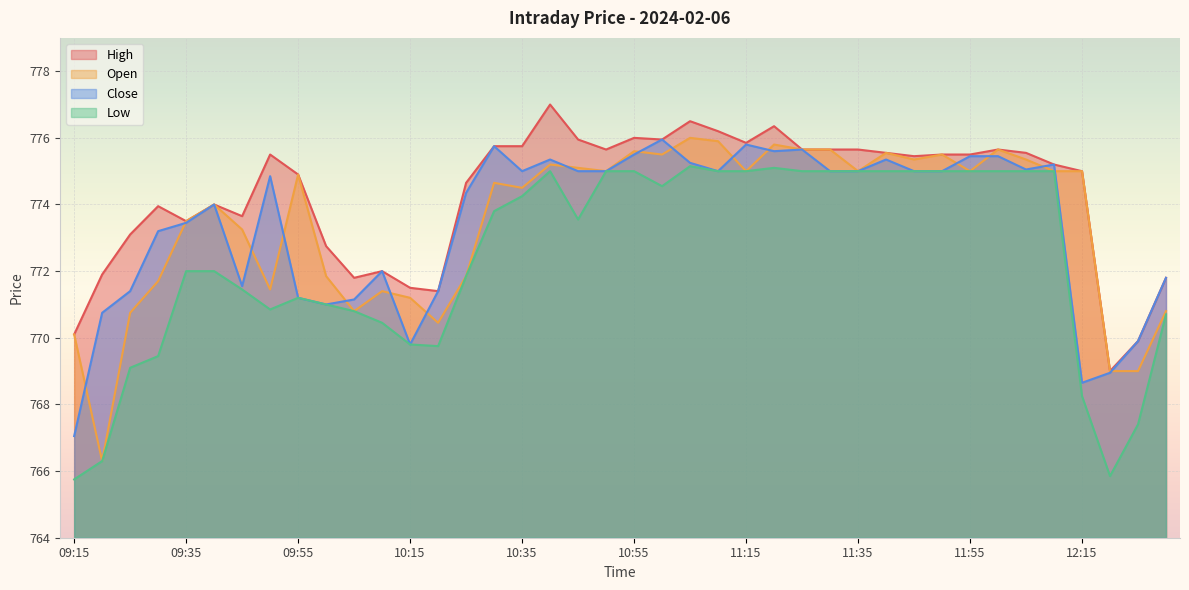

Reading right to left, extract all data points from this chart.

High: 771.8	769.9	769.0	775.0	775.2	775.5	775.6	775.5	775.5	775.5	775.5	775.6	775.6	775.6	776.4	775.9	776.2	776.5	776.0	776.0	775.6	776.0	777.0	775.8	775.8	774.6	771.4	771.5	772.0	771.8	772.8	774.9	775.5	773.6	774.0	773.5	774.0	773.1	771.9	770.1
Open: 770.8	769.0	769.0	775.0	775.0	775.4	775.6	775.0	775.5	775.4	775.5	775.0	775.6	775.6	775.8	775.0	775.9	776.0	775.5	775.6	775.0	775.1	775.2	774.5	774.6	771.9	770.5	771.2	771.4	770.8	771.9	774.9	771.5	773.2	774.0	773.5	771.7	770.8	766.3	770.1
Close: 771.8	769.9	769.0	768.6	775.2	775.0	775.5	775.5	775.0	775.0	775.4	775.0	775.0	775.6	775.6	775.8	775.0	775.2	776.0	775.5	775.0	775.0	775.4	775.0	775.8	774.4	771.4	769.8	772.0	771.1	771.0	771.2	774.9	771.5	774.0	773.5	773.2	771.4	770.8	767.0
Low: 770.7	767.4	765.9	768.2	775.0	775.0	775.0	775.0	775.0	775.0	775.0	775.0	775.0	775.0	775.1	775.0	775.0	775.1	774.5	775.0	775.0	773.5	775.0	774.2	773.8	771.9	769.8	769.8	770.5	770.8	771.0	771.2	770.9	771.5	772.0	772.0	769.5	769.1	766.3	765.8